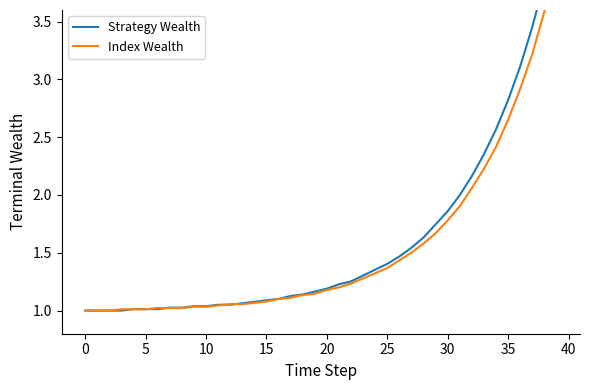

What is the label of the 22nd point from the left?

21